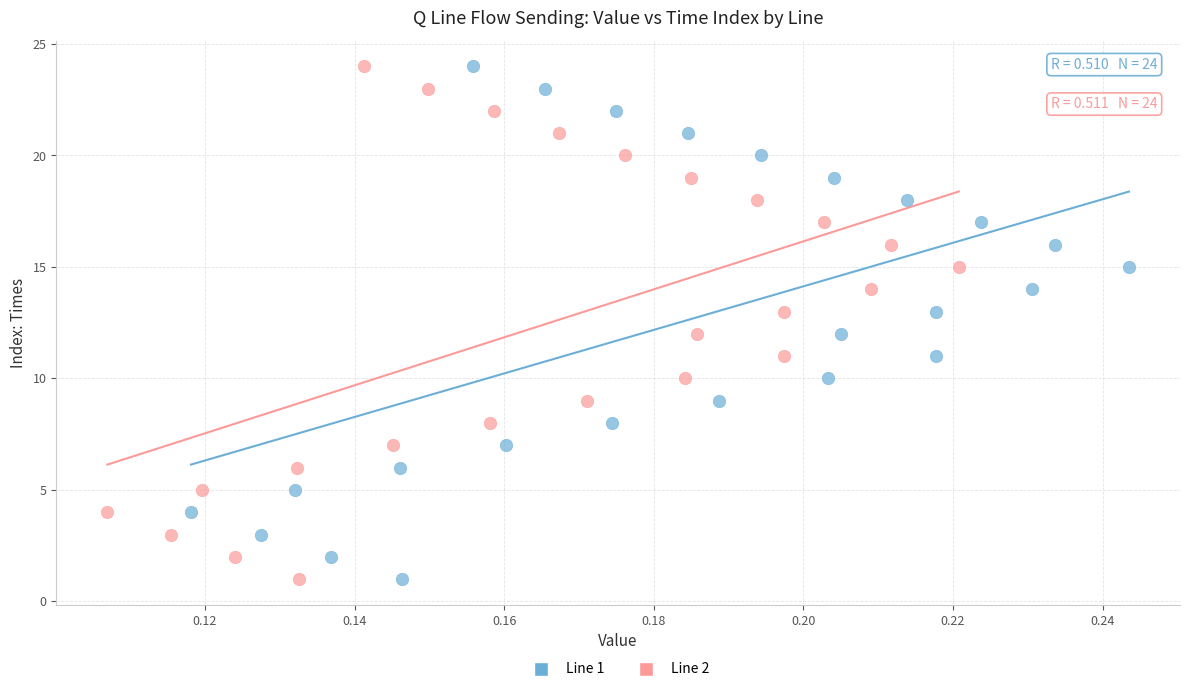

What are all the series names shown in the legend?

Line 1, Line 2